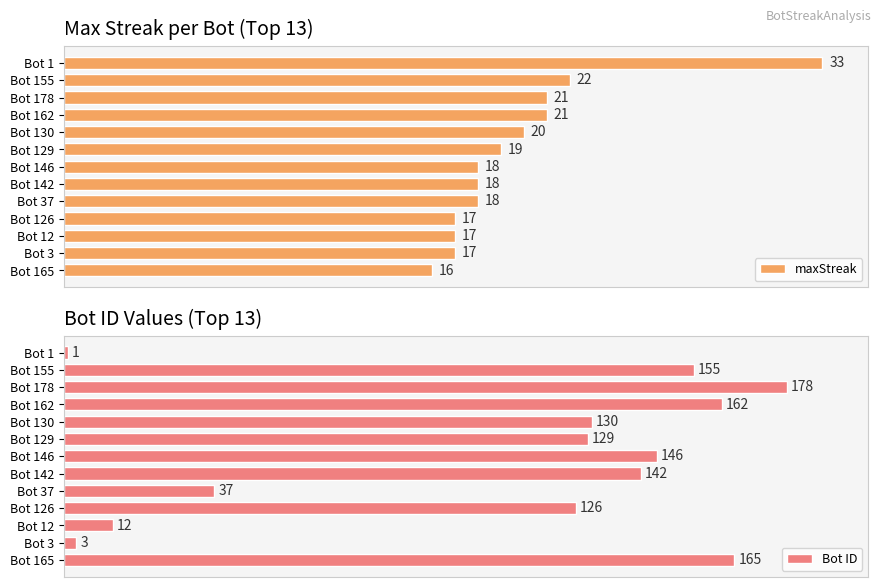

Does the chart contain any negative values?

No